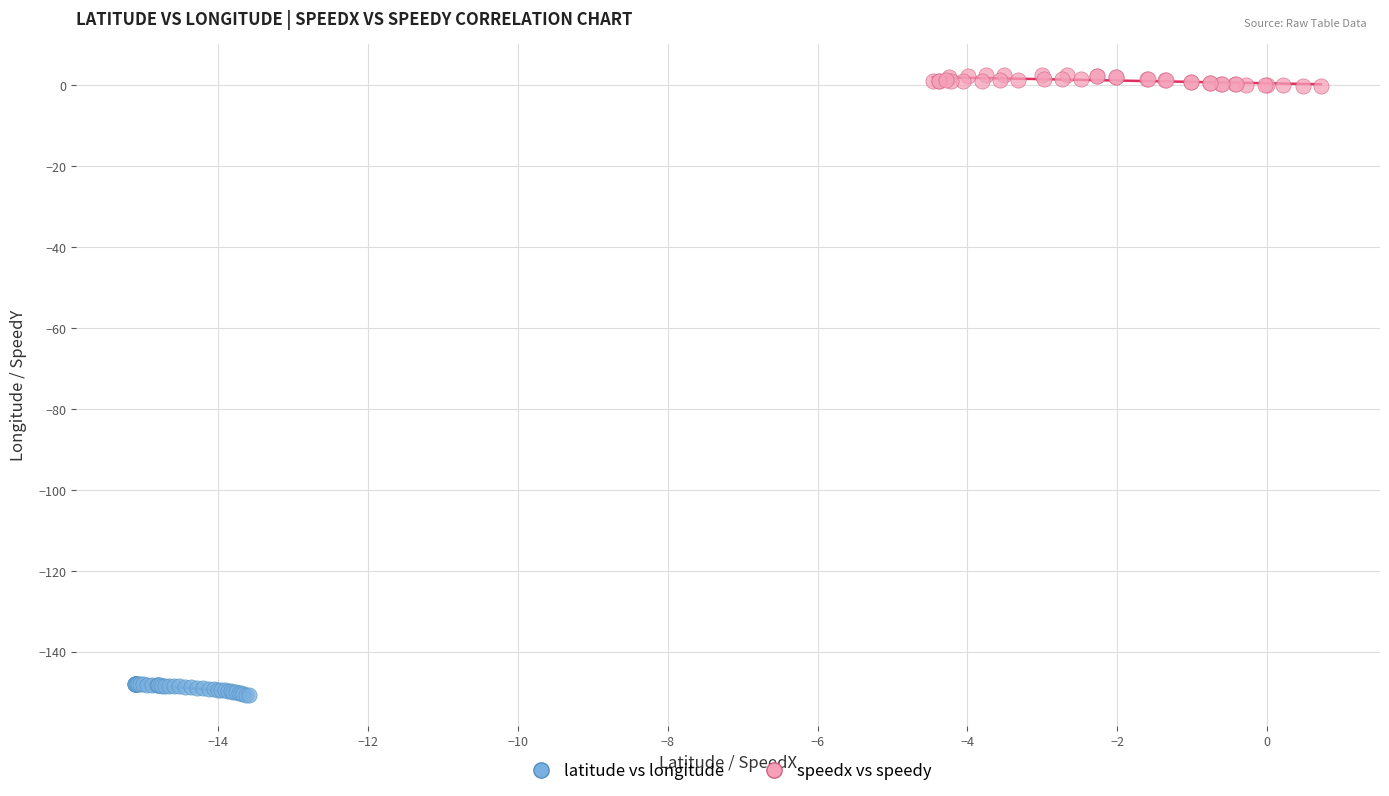

Which series contains the lowest Y value?

latitude vs longitude